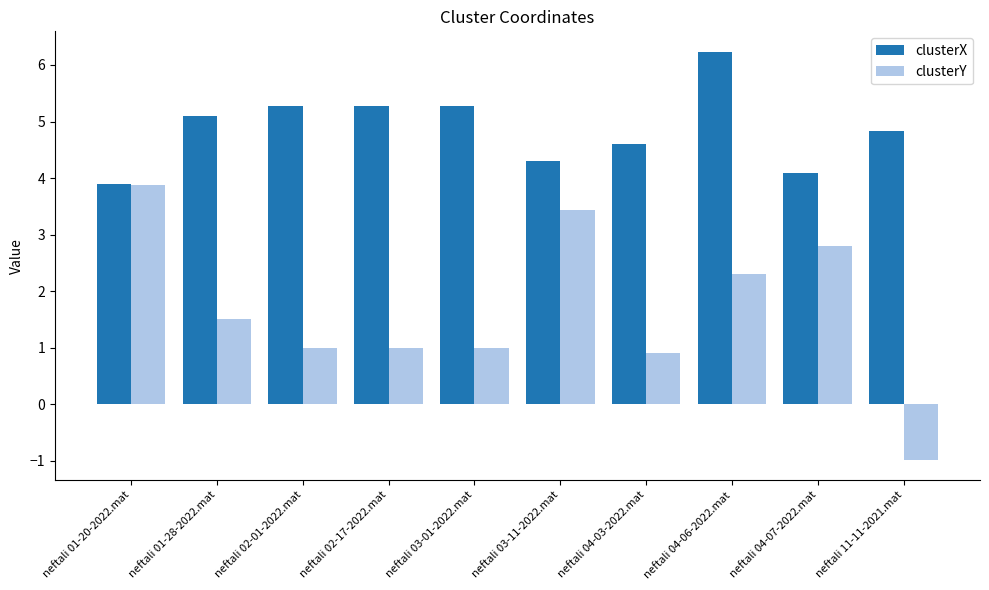

What is the difference between the second highest and second lowest values in the clusterX series?

1.2